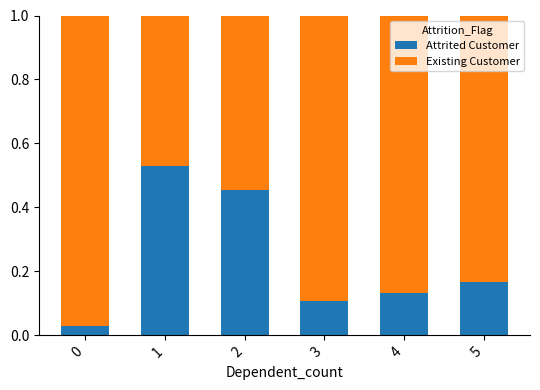

The Attrited Customer series shows 0.1 at 4. True or false?

True